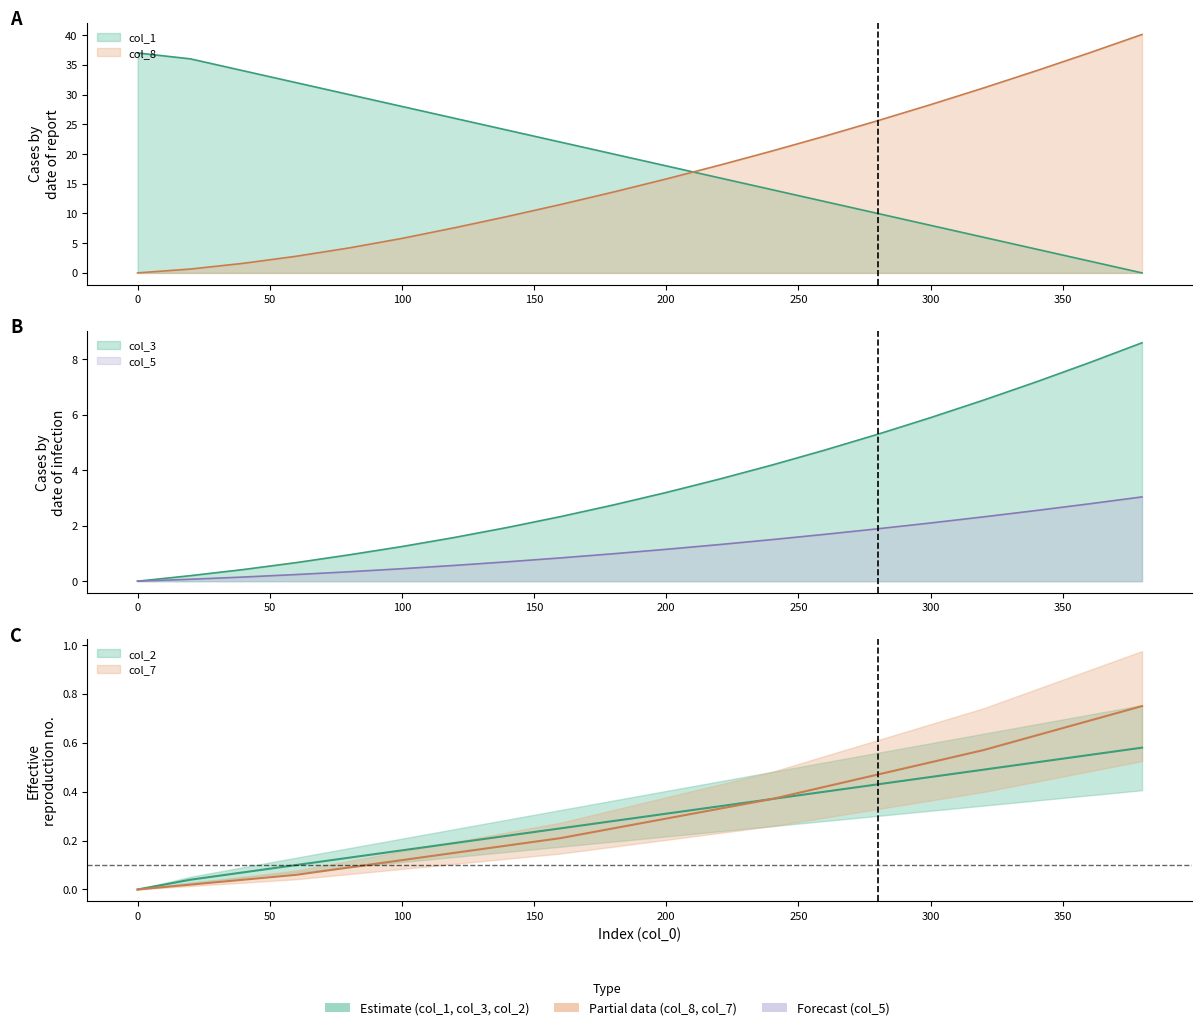

How many times do col_1 and x cross each other?

1